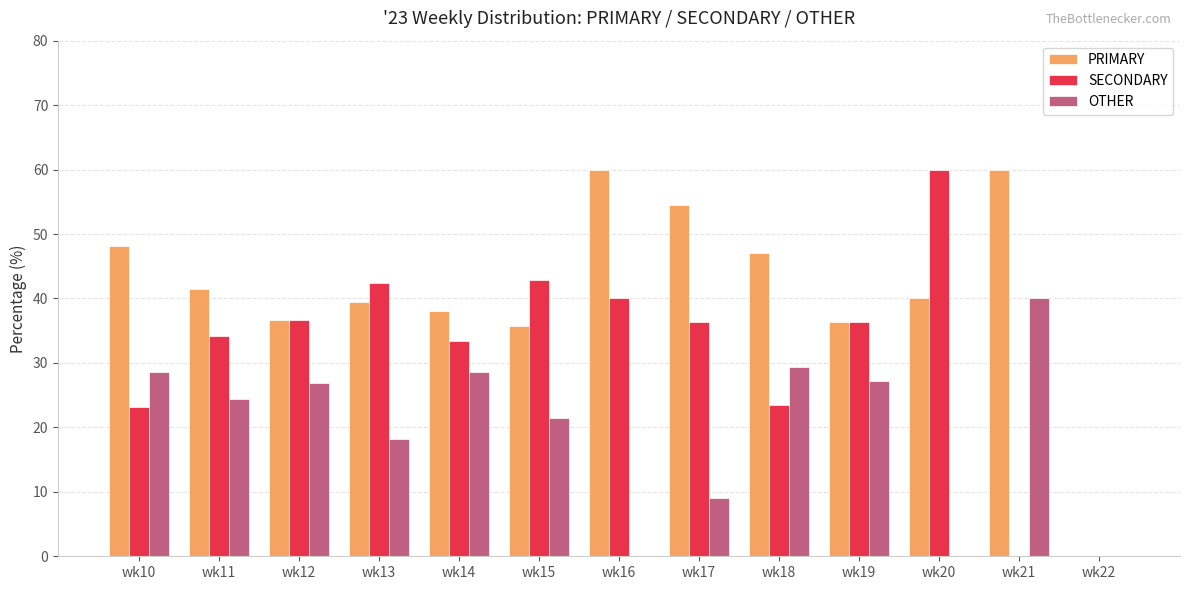

What is the sum of all SECONDARY values?

408.8